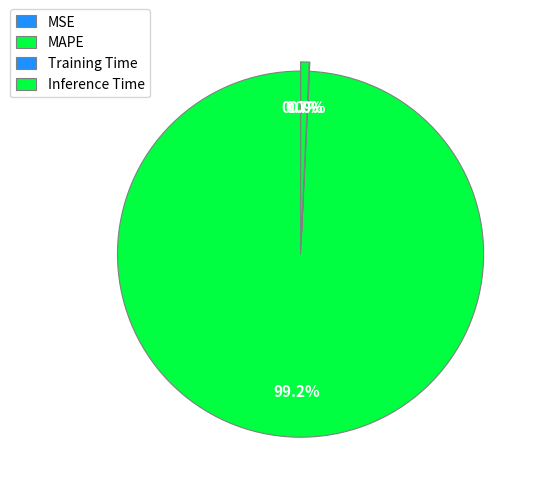

Count the number of slices in the pie.

4